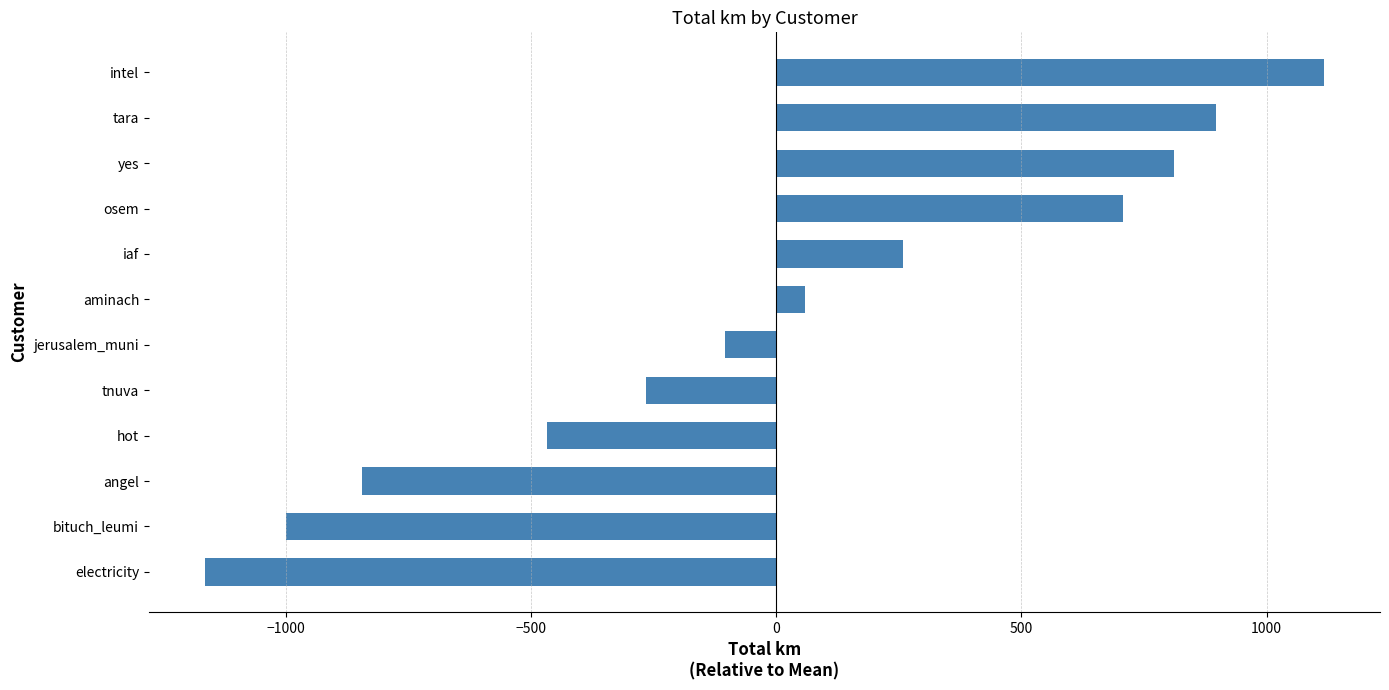

Which category has the lowest value across all series?

electricity